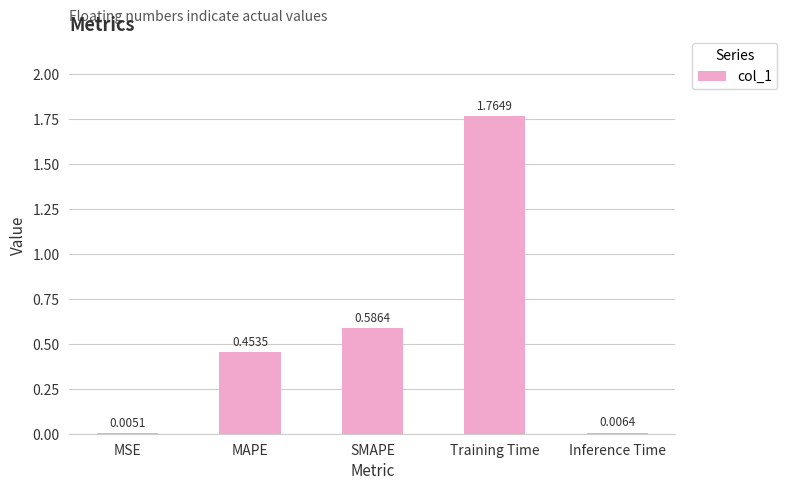

At which label is the value closest to 0?

MSE